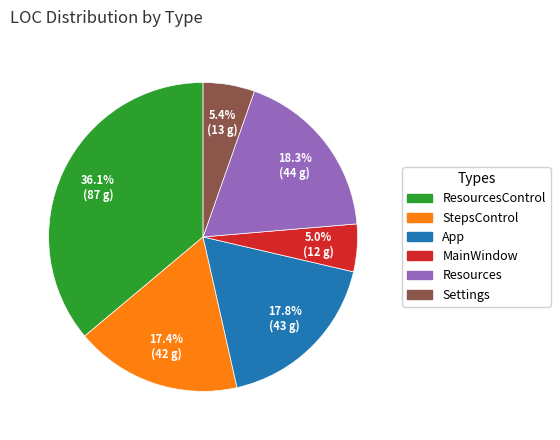

What percentage is the ResourcesControl slice, to the nearest percent?

36%